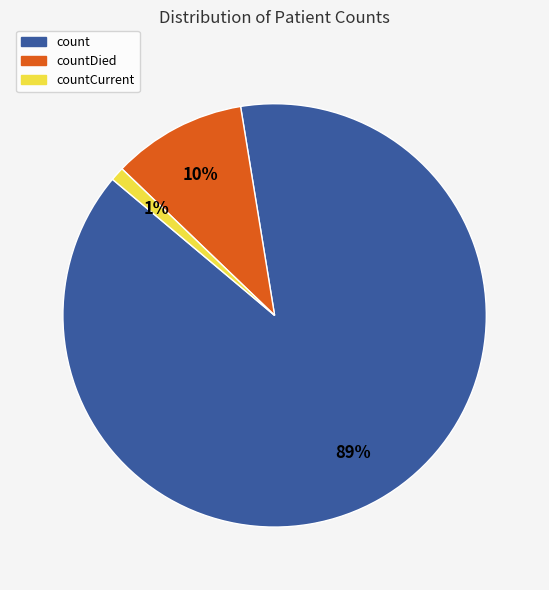

Does any single category account for the majority?

Yes